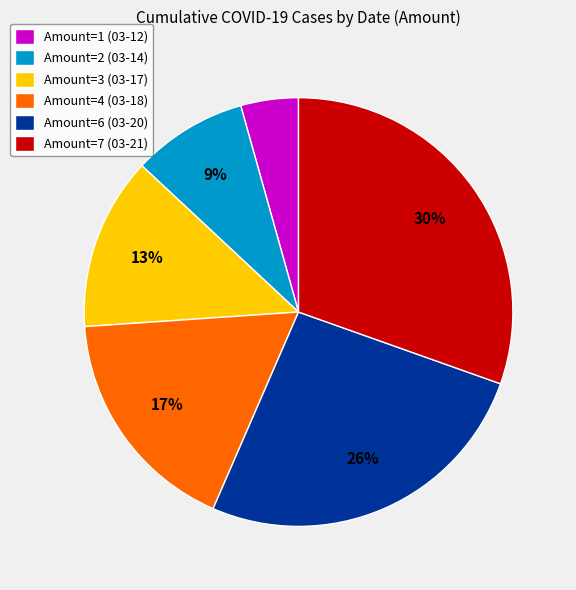

How many slices are in this pie chart?

6